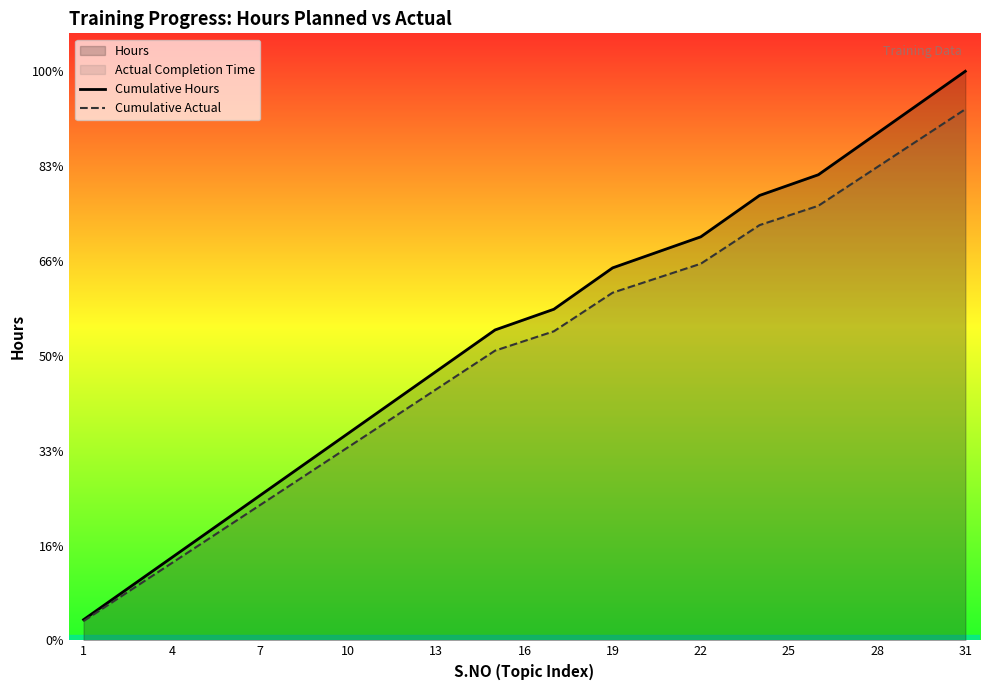

Does the chart display data point markers on the line(s)?

No